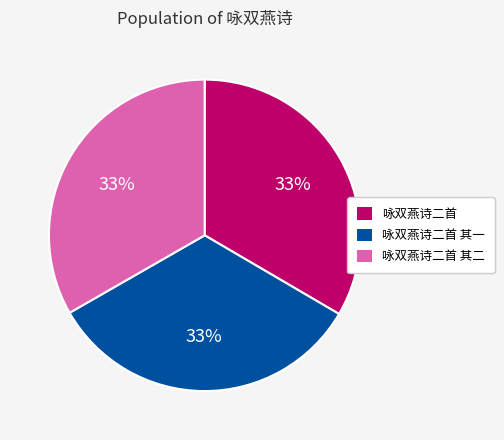

The 咏双燕诗二首 其二 slice represents 22% of the pie. True or false?

False